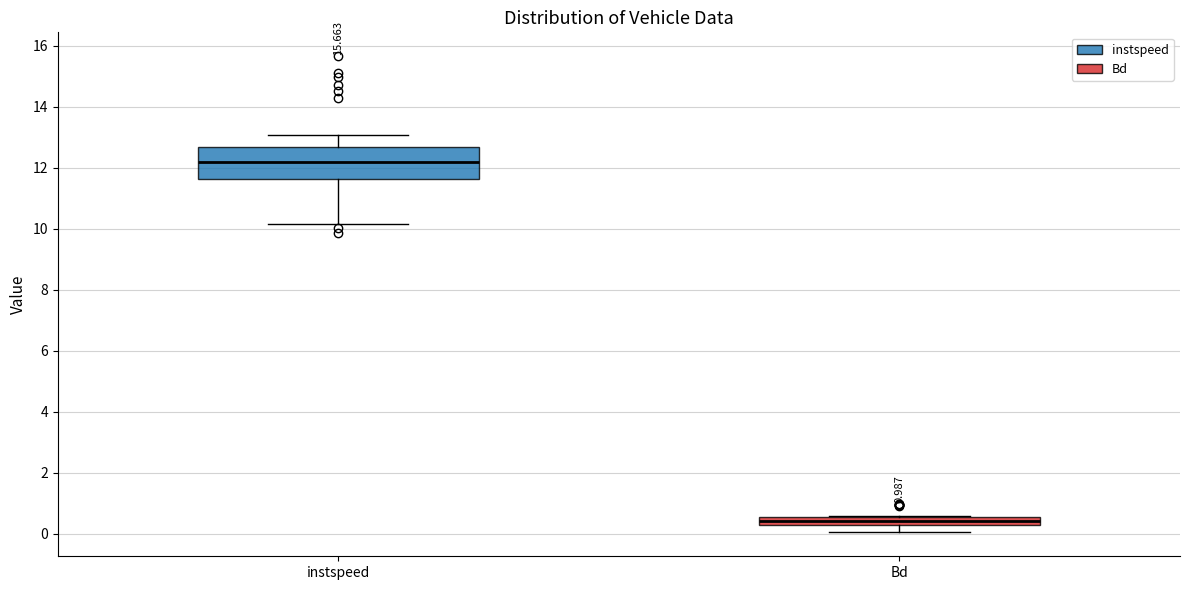

Which box is the tallest, from its lower edge to its upper edge?

instspeed